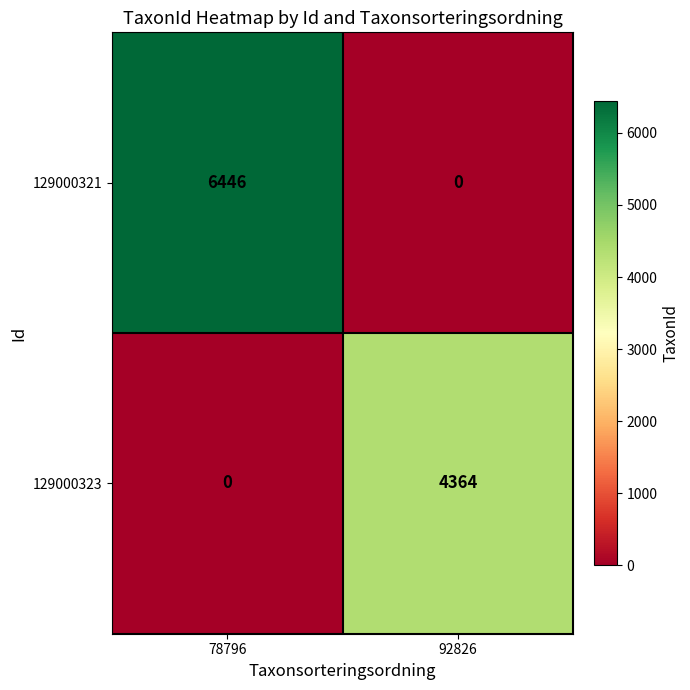

How many distinct data groups are displayed?

2